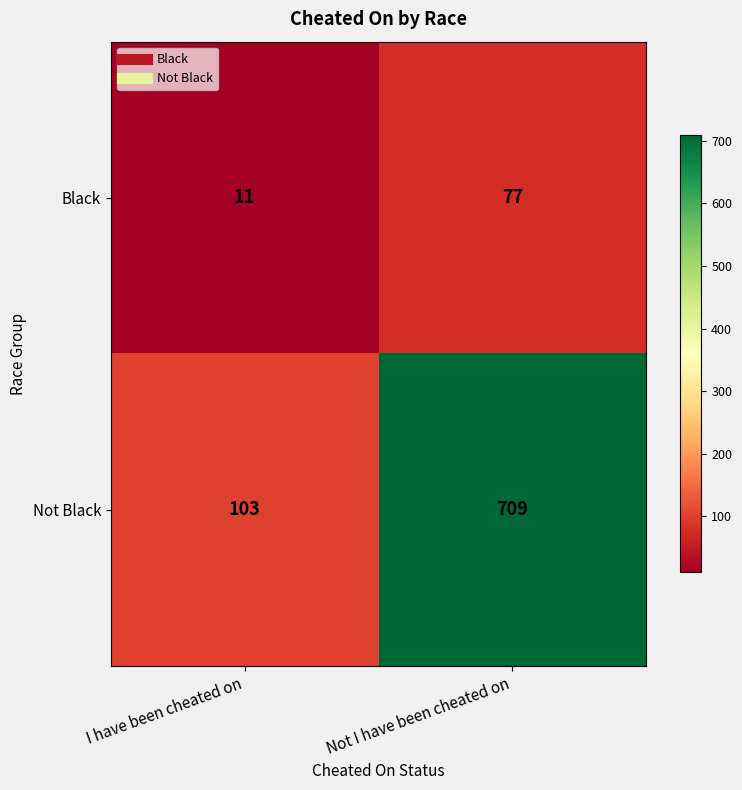

Reading left to right, list all the values displayed in this chart.

Black: 11	77
Not Black: 103	709